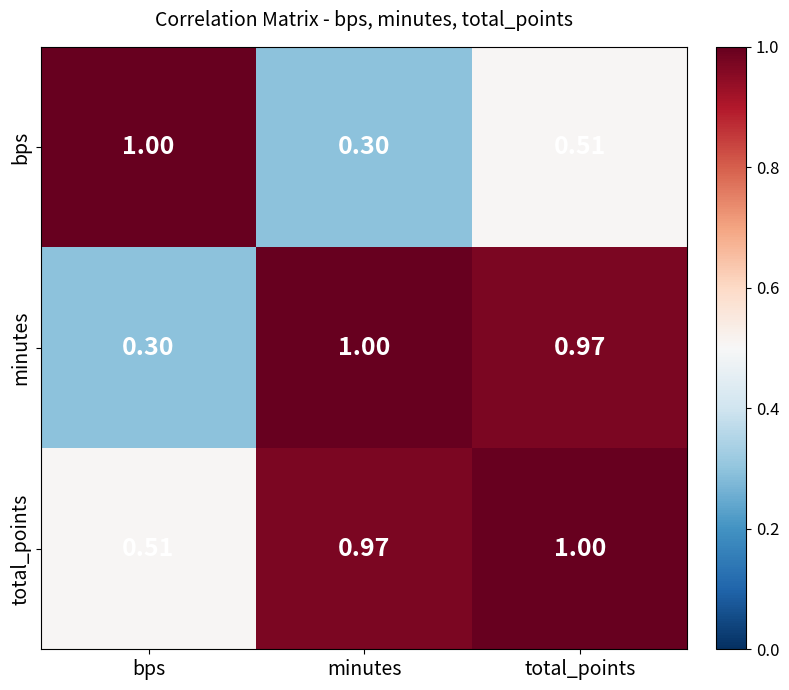

Between bps and total_points, which series saw the biggest shift?

minutes